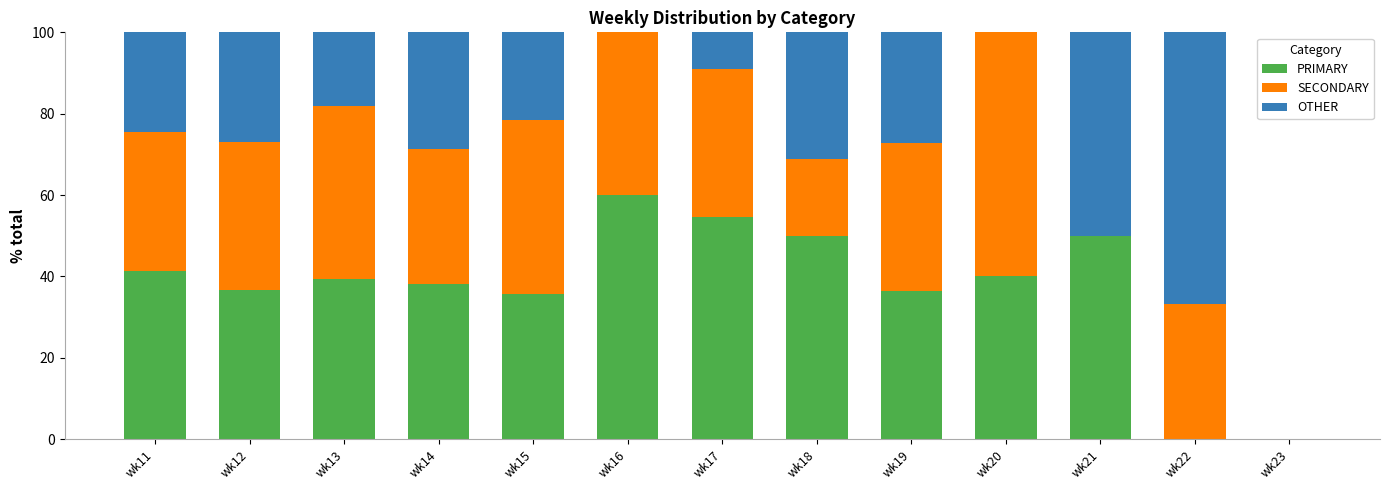

Read the PRIMARY value at wk11.

41.5